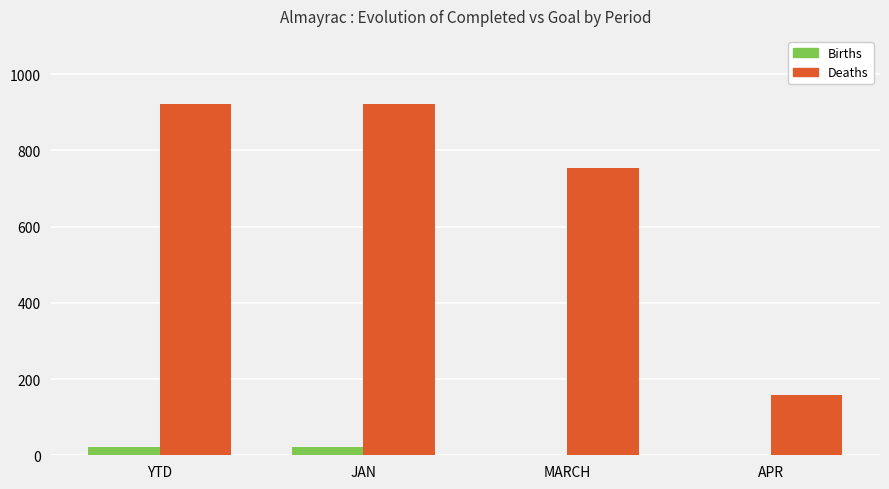

Is the value of Deaths at MARCH greater than the value of Births at APR?

Yes